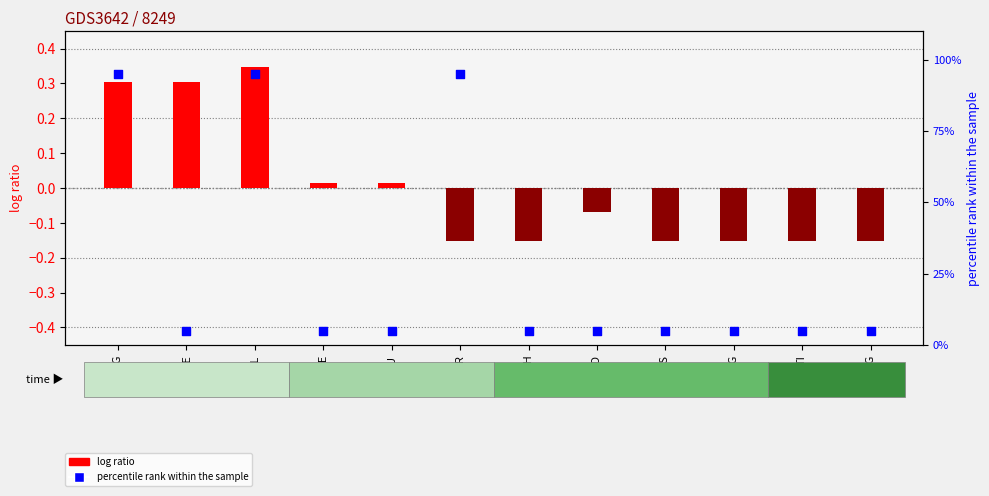

Which series reaches the maximum Y coordinate?

percentile rank within the sample